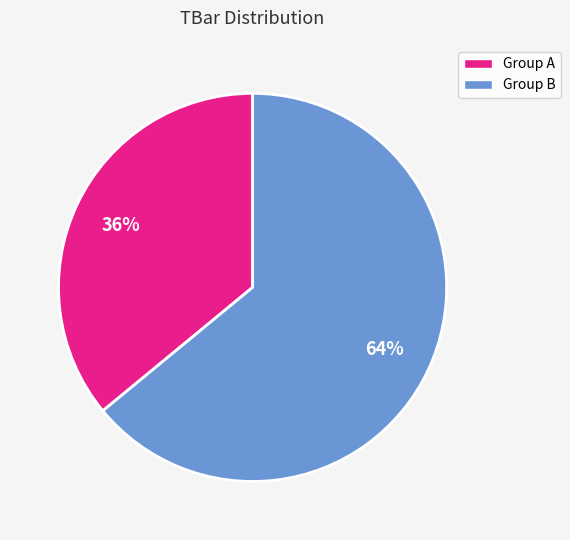

To the nearest percent, what is the difference between the largest and smallest slice percentages?

28%